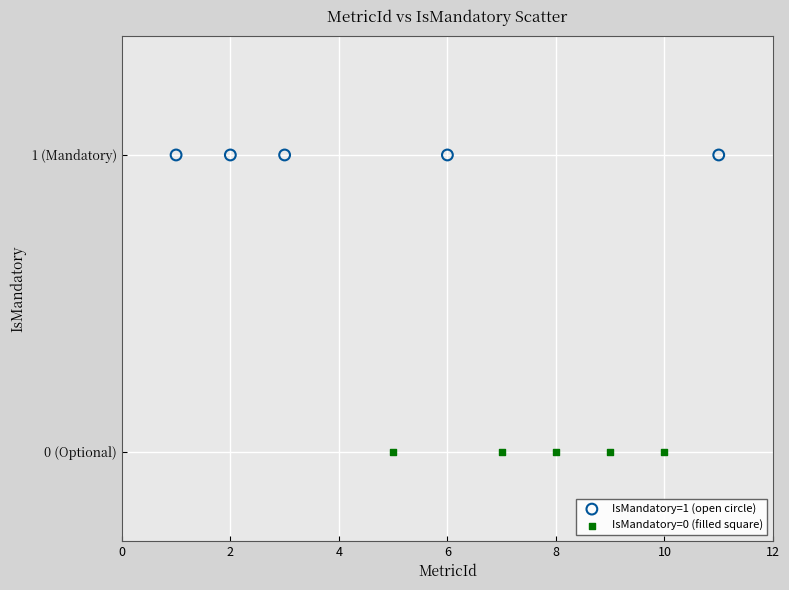

Which series reaches the minimum Y coordinate?

IsMandatory=0 (filled square)